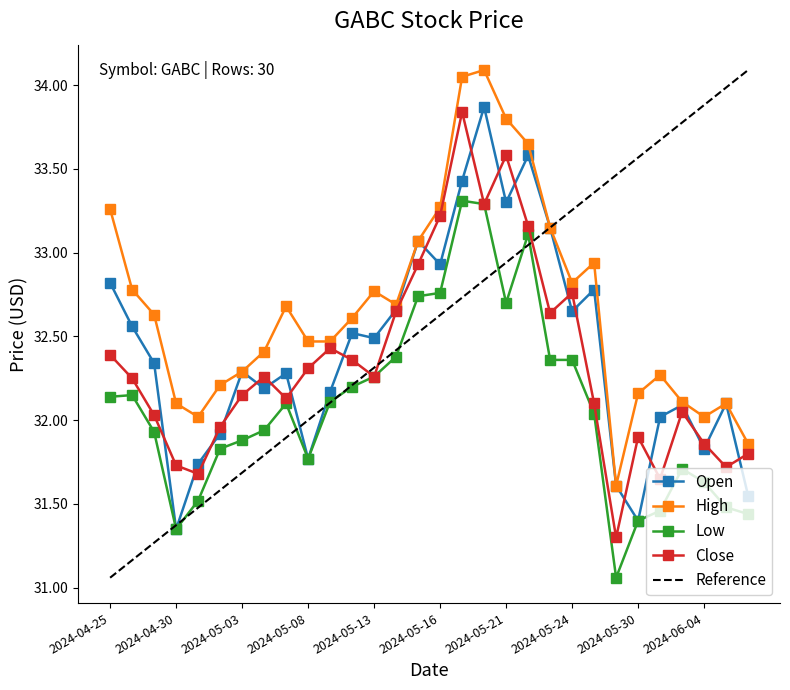

What is the greatest value displayed?

34.1